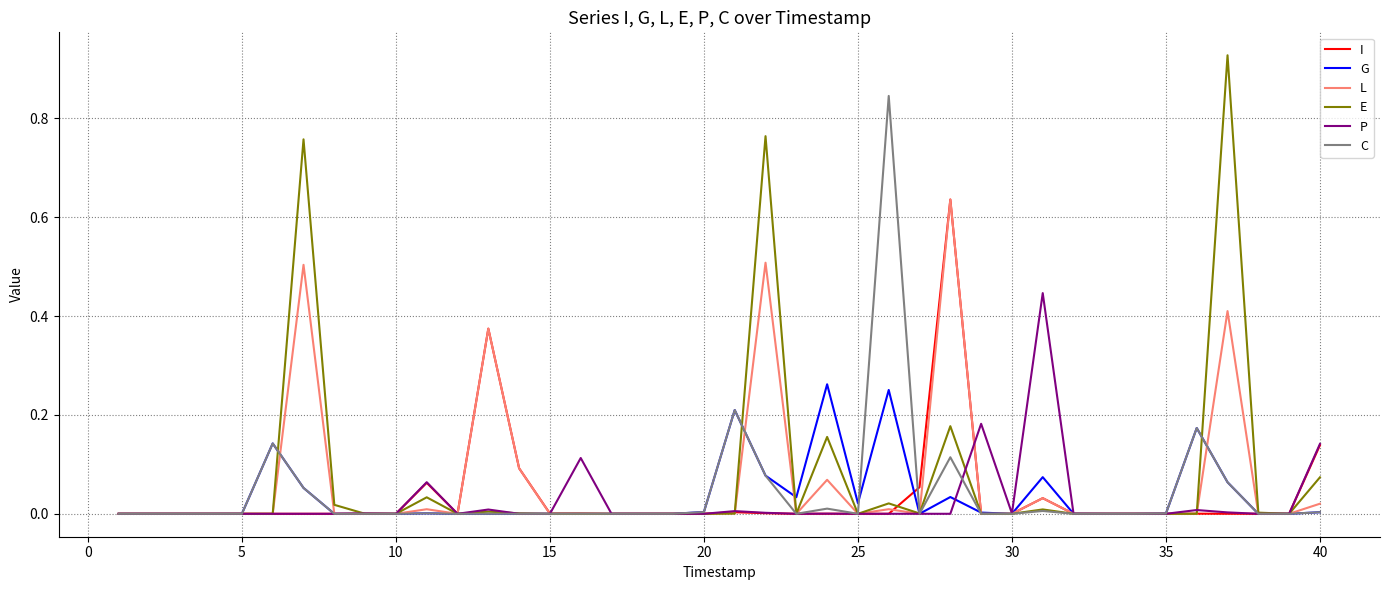

Which series has the largest range (max minus min)?

E